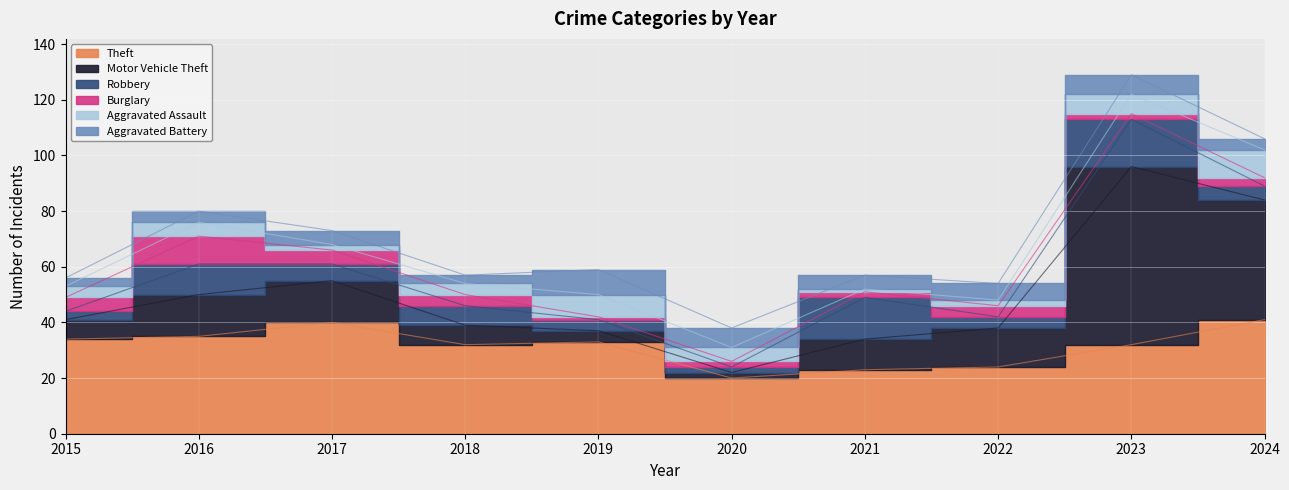

What is the average value of the Robbery series?

7